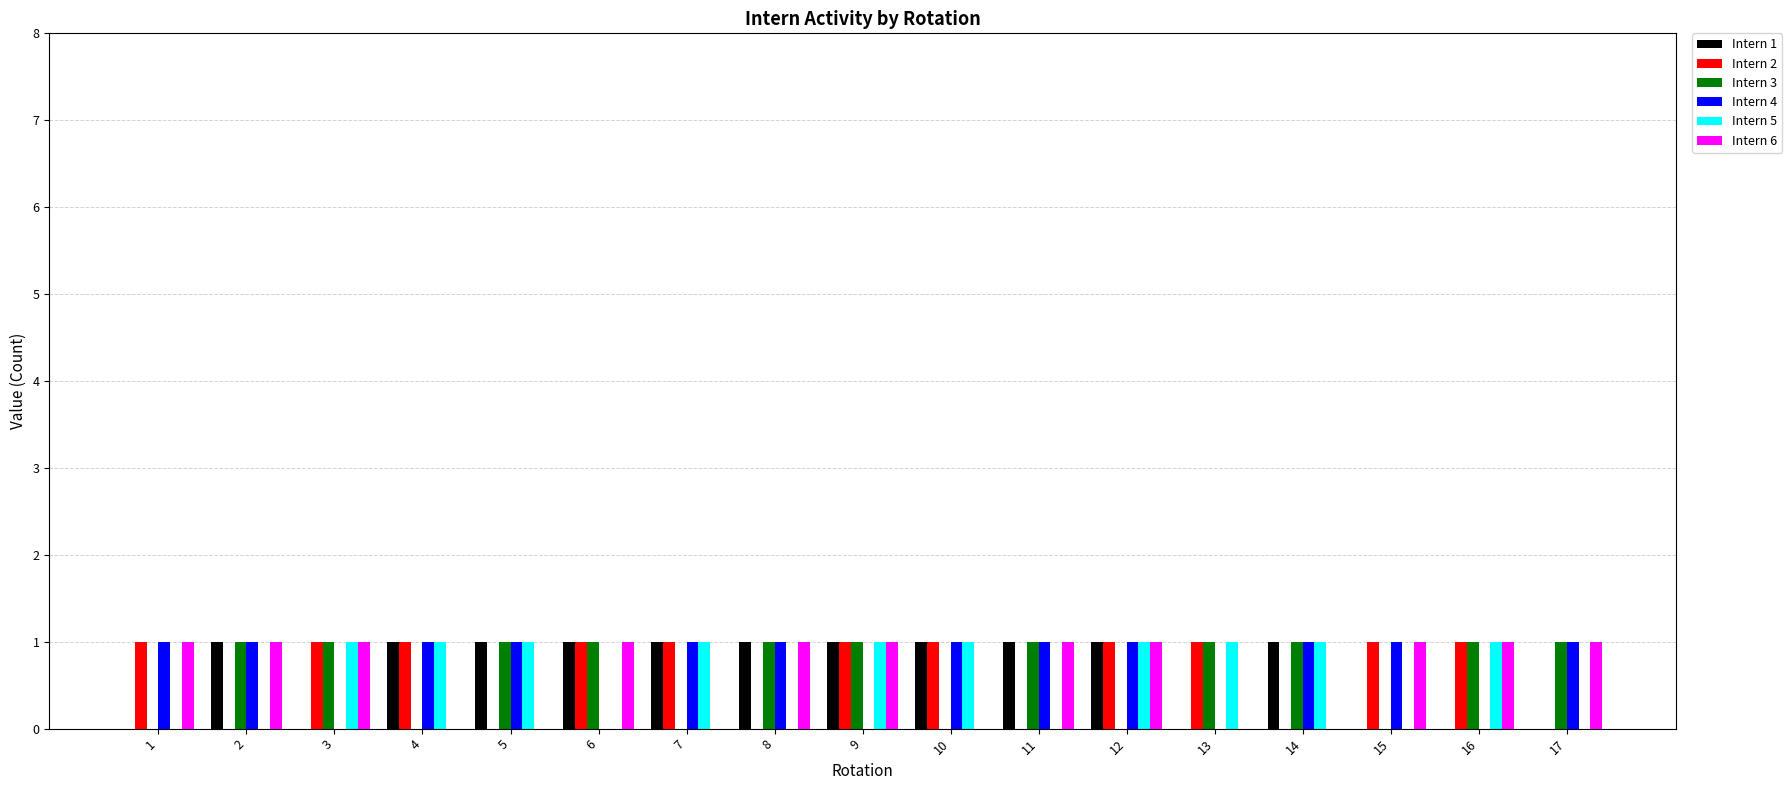

How many series are shown in this chart?

6